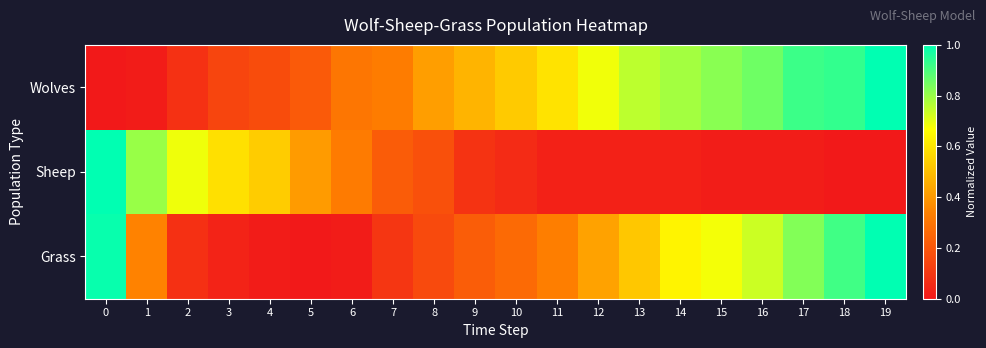

Reading left to right, list all the values displayed in this chart.

row_0: 0=0.0	1=0.0	2=0.1	3=0.1	4=0.2	5=0.2	6=0.3	7=0.3	8=0.4	9=0.5	10=0.5	11=0.6	12=0.7	13=0.8	14=0.8	15=0.8	16=0.9	17=0.9	18=0.9	19=1.0
row_1: 0=1.0	1=0.8	2=0.7	3=0.6	4=0.5	5=0.4	6=0.3	7=0.2	8=0.2	9=0.1	10=0.1	11=0.0	12=0.0	13=0.0	14=0.0	15=0.0	16=0.0	17=0.0	18=0.0	19=0.0
row_2: 0=1.0	1=0.3	2=0.1	3=0.0	4=0.0	5=0.0	6=0.0	7=0.1	8=0.2	9=0.2	10=0.3	11=0.3	12=0.4	13=0.5	14=0.6	15=0.7	16=0.7	17=0.8	18=0.9	19=1.0